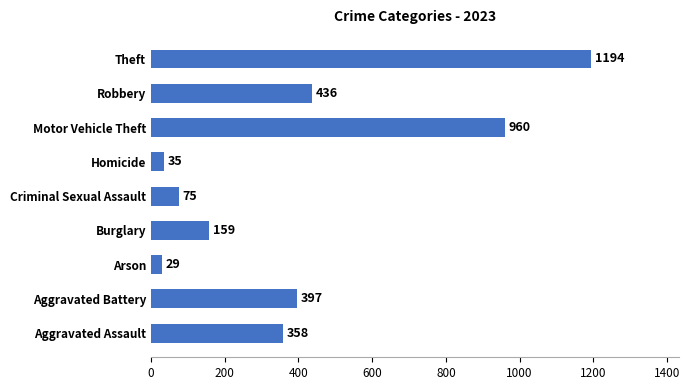

Which category has the highest value across all series?

Theft